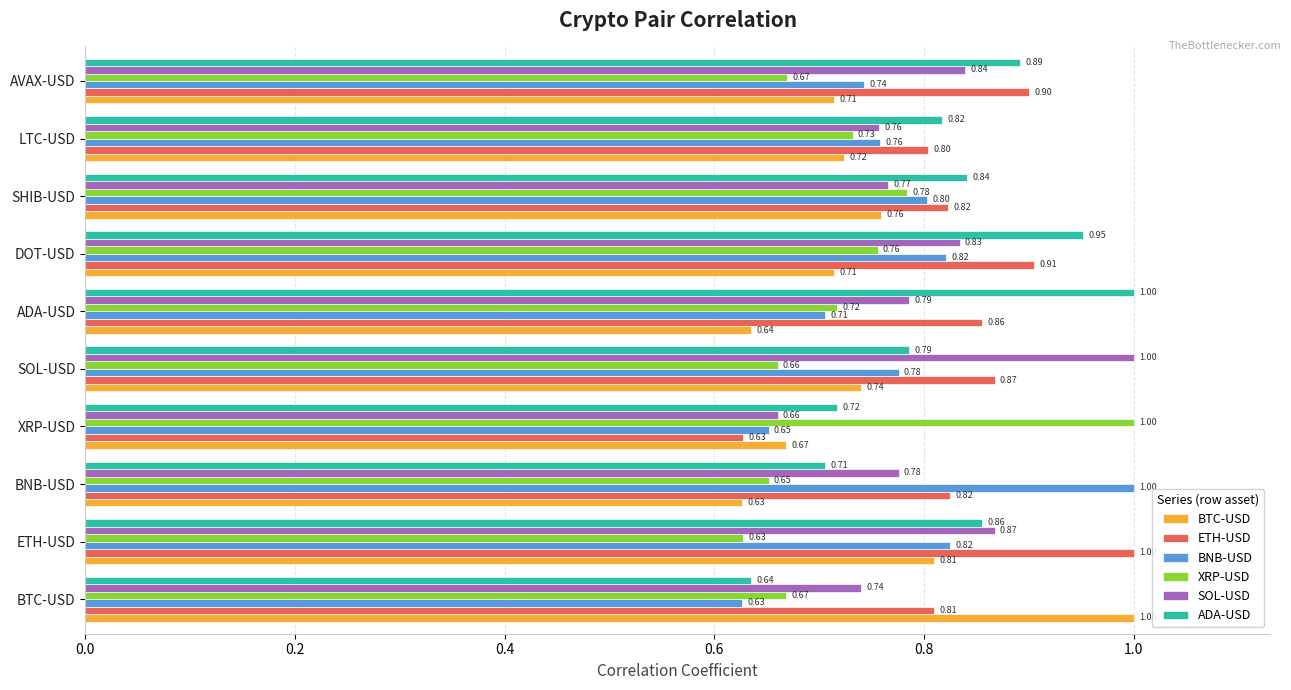

List the labels in order of ADA-USD value, smallest first.

BTC-USD, BNB-USD, XRP-USD, SOL-USD, LTC-USD, SHIB-USD, ETH-USD, AVAX-USD, DOT-USD, ADA-USD